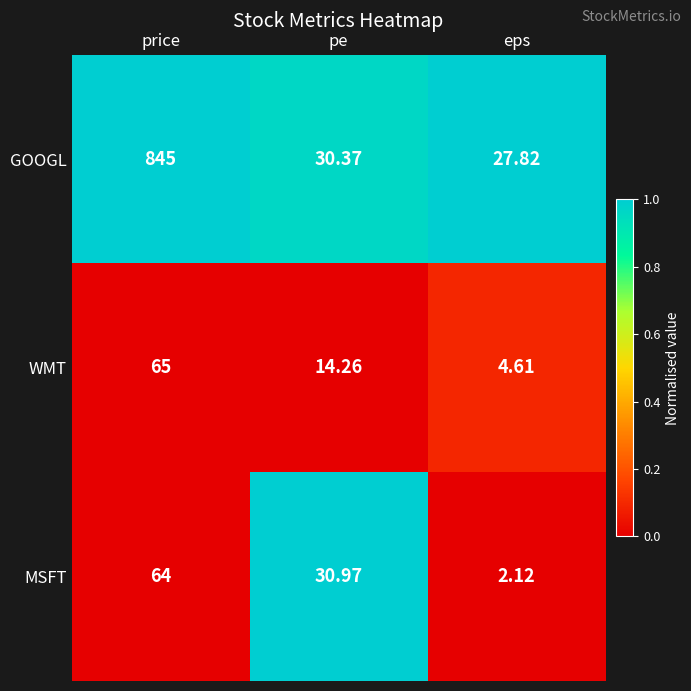

Where does the WMT series first go above 14?

price